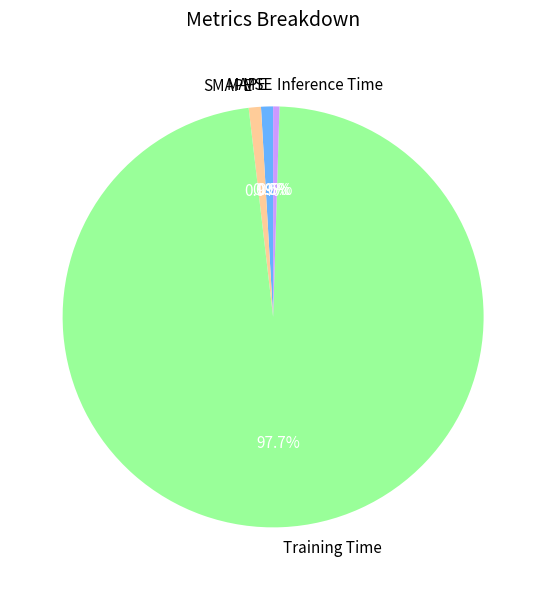

The MAPE slice represents 8% of the pie. True or false?

False